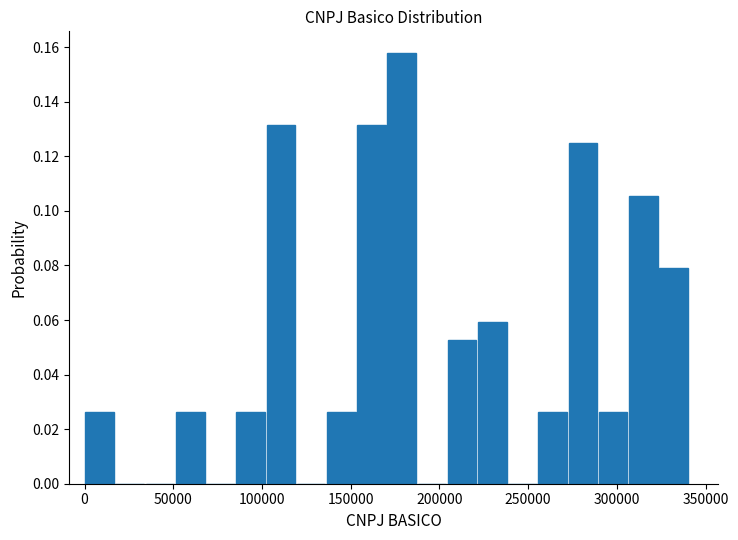

Read against the x-axis, roughly where is the centre of the tallest bar?

180000